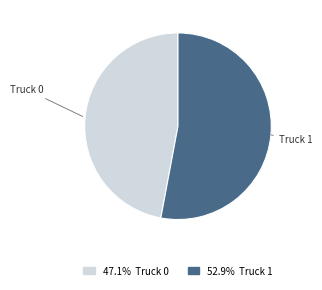

Is there a majority slice in this chart?

Yes